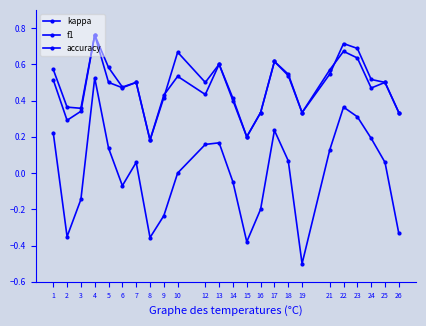

Reading left to right, list all the values displayed in this chart.

kappa: 0.2	-0.4	-0.1	0.5	0.1	-0.1	0.1	-0.4	-0.2	0.0	0.2	0.2	-0.0	-0.4	-0.2	0.2	0.1	-0.5	0.1	0.4	0.3	0.2	0.1	-0.3
f1: 0.5	0.3	0.3	0.8	0.6	0.5	0.5	0.2	0.4	0.5	0.4	0.6	0.4	0.2	0.3	0.6	0.5	0.3	0.6	0.7	0.6	0.5	0.5	0.3
accuracy: 0.6	0.4	0.4	0.8	0.5	0.5	0.5	0.2	0.4	0.7	0.5	0.6	0.4	0.2	0.3	0.6	0.5	0.3	0.5	0.7	0.7	0.5	0.5	0.3